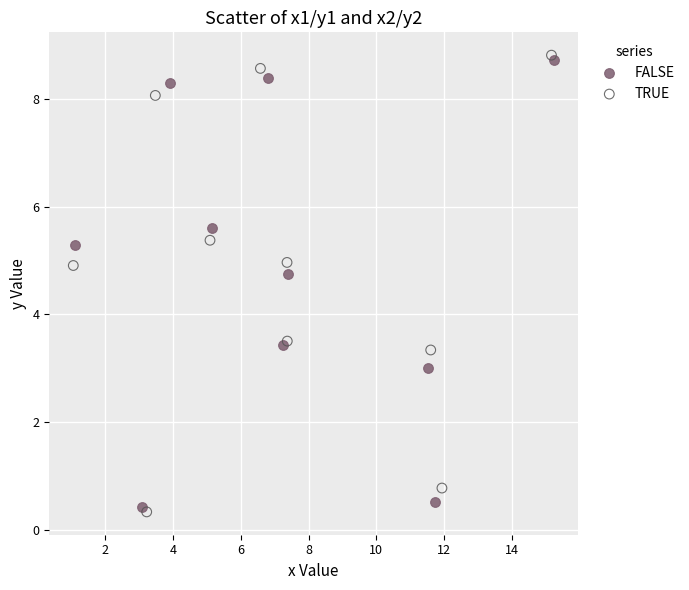

Which series reaches the maximum Y coordinate?

TRUE